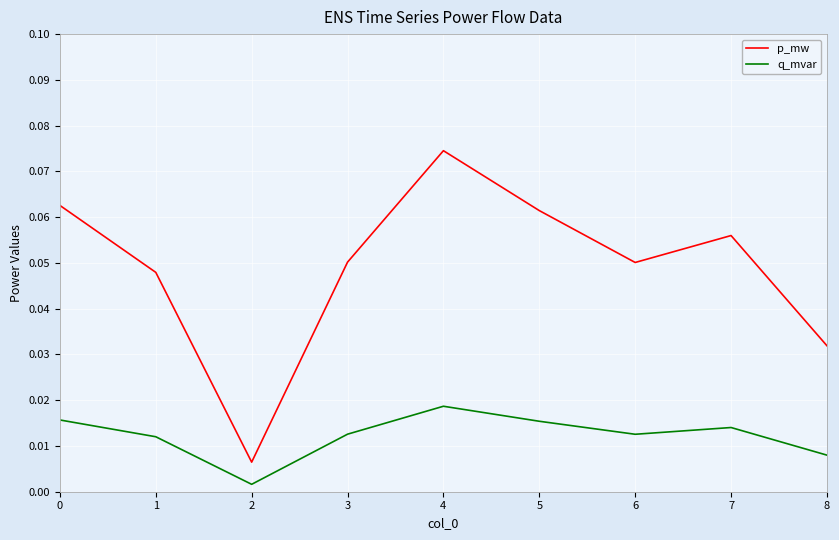

True or false: p_mw and q_mvar cross at least once.

False